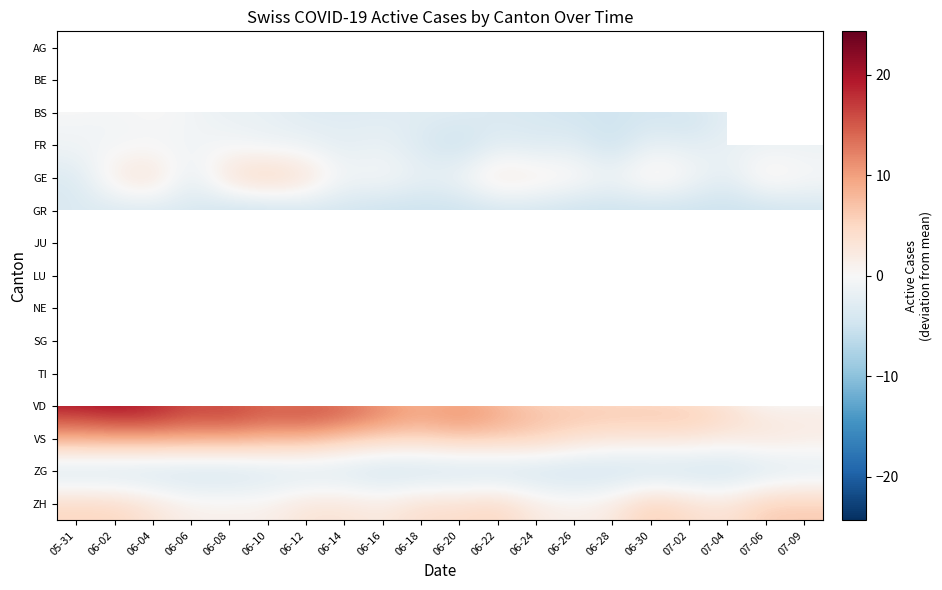

Which series has the largest total across all categories?

VD